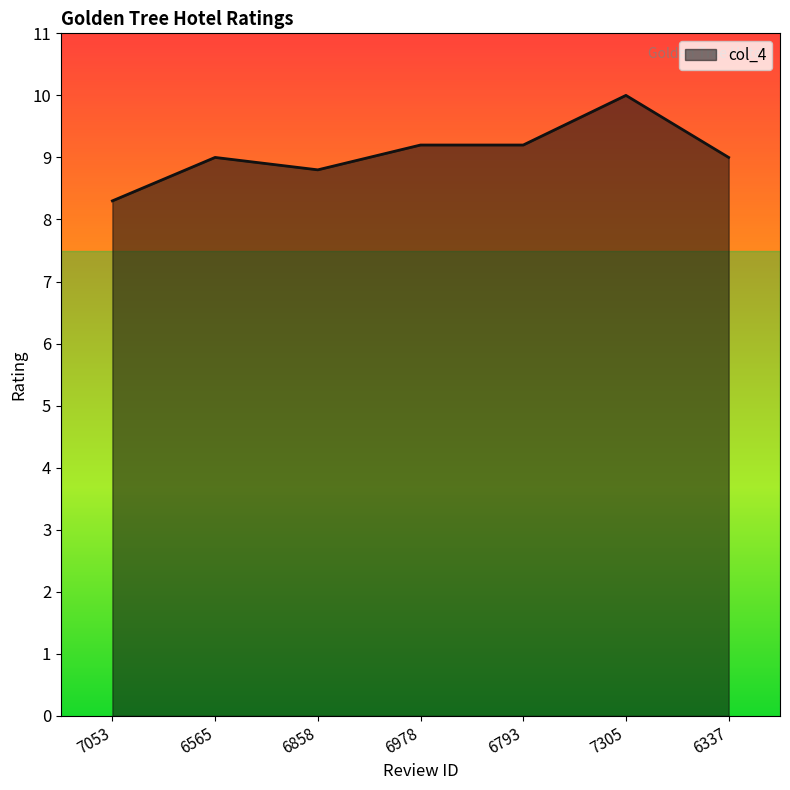

What is the minimum value shown in the chart?

8.3